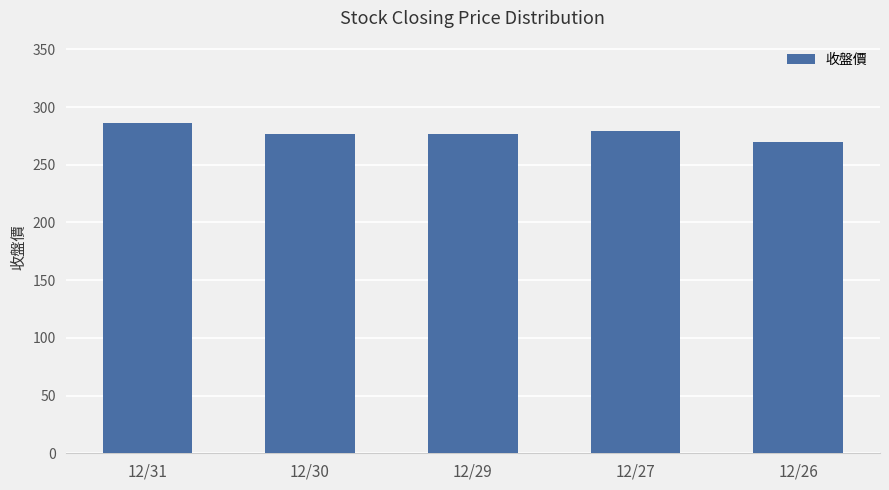

Read the value at 12/31.

286.0